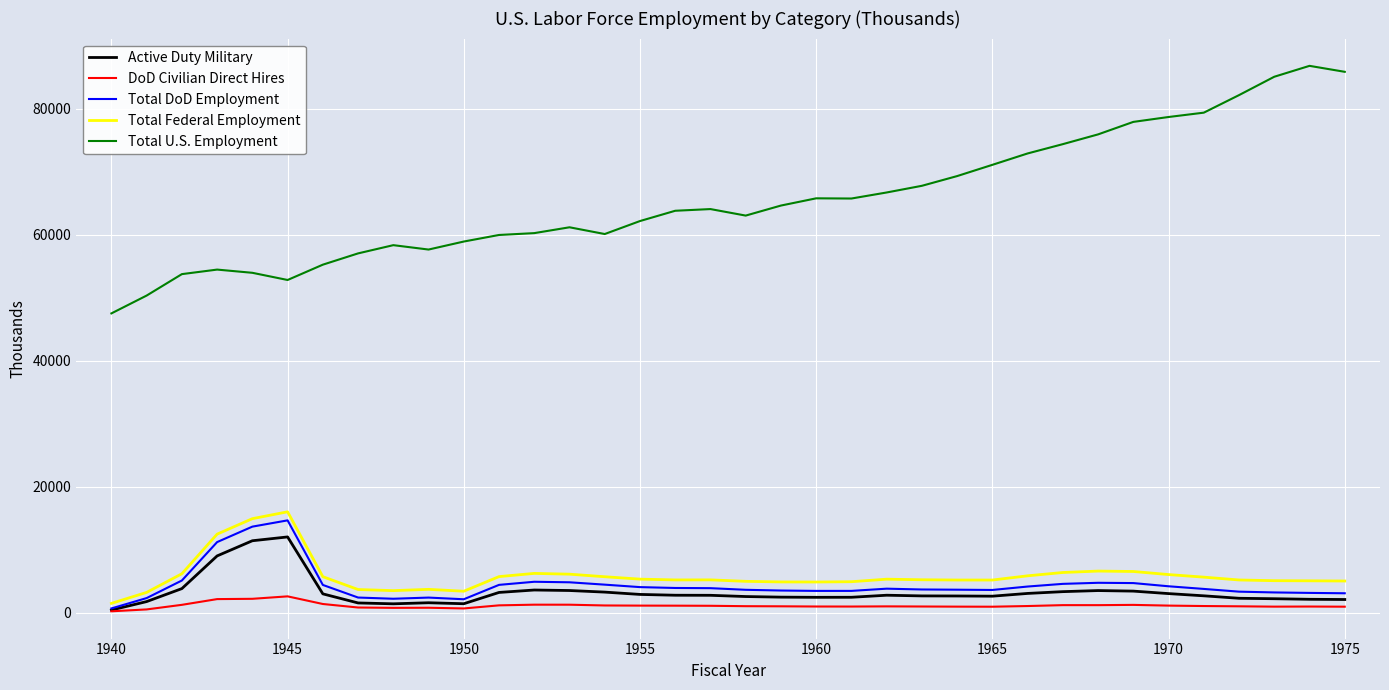

True or false: Total Federal Employment and Total U.S. Employment cross at least once.

False